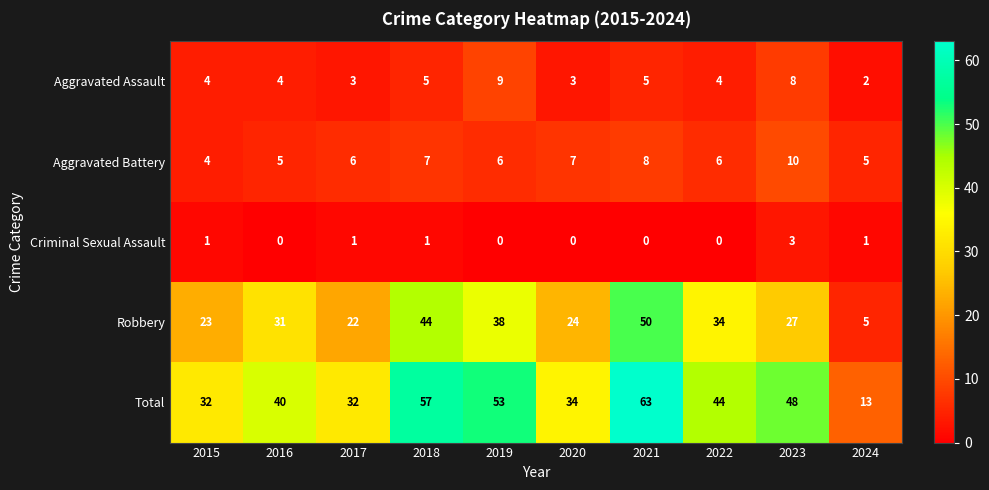

Which category has the highest value across all series?

2021